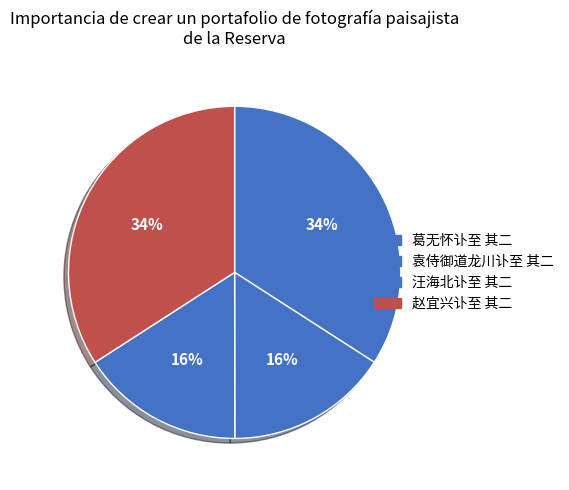

What is the smallest slice in the pie chart?

袁侍御道龙川讣至 其二